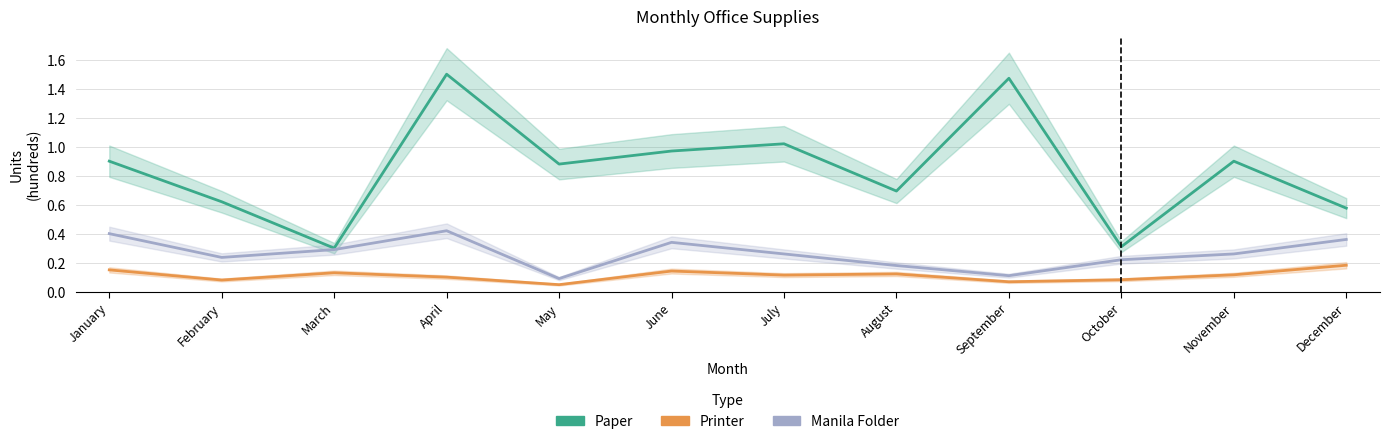

How many series are shown in this chart?

3